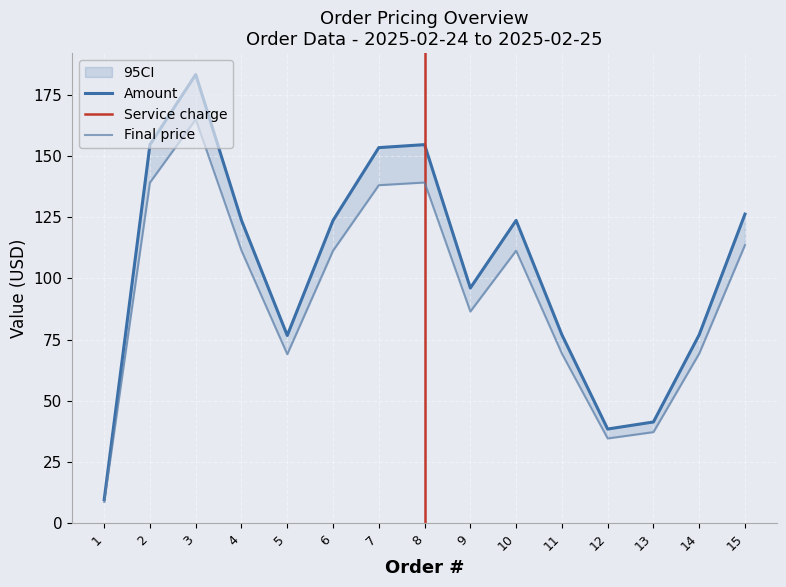

True or false: Service charge has more than 2 points higher than both neighbors.

True